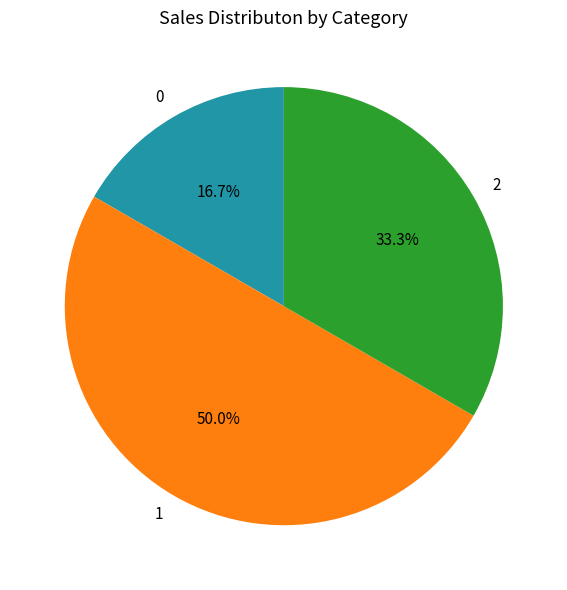

Does 2 represent more than half of the total?

No